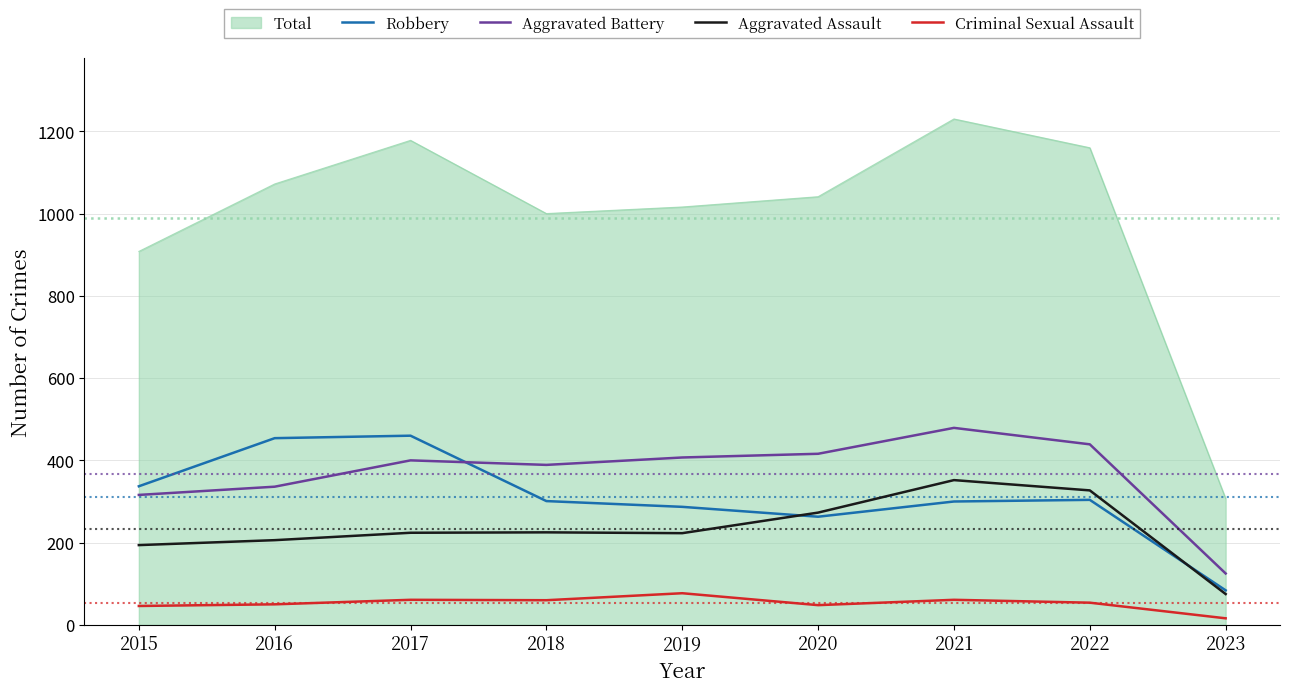

True or false: Robbery and Criminal Sexual Assault intersect in this chart.

False